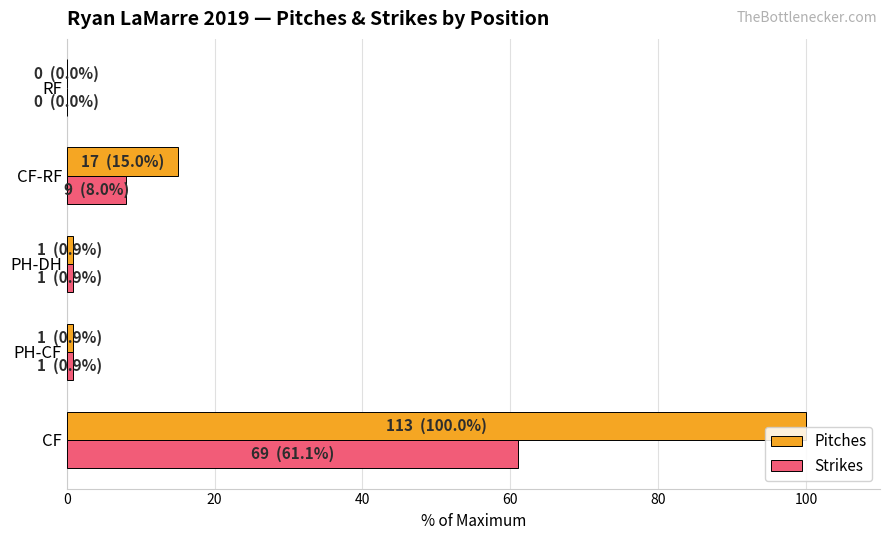

What value does the Pitches series have at CF-RF?

15.0